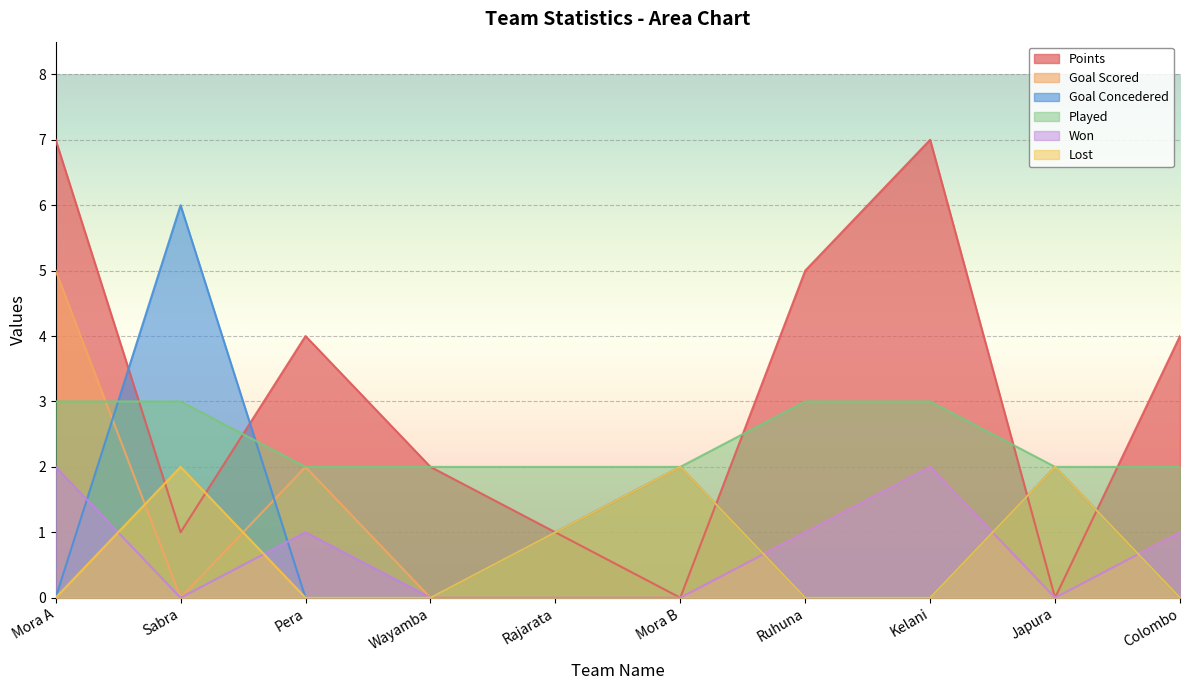

List the labels in order of Goal Scored value, smallest first.

Sabra, Wayamba, Rajarata, Mora B, Japura, Ruhuna, Colombo, Pera, Kelani, Mora A